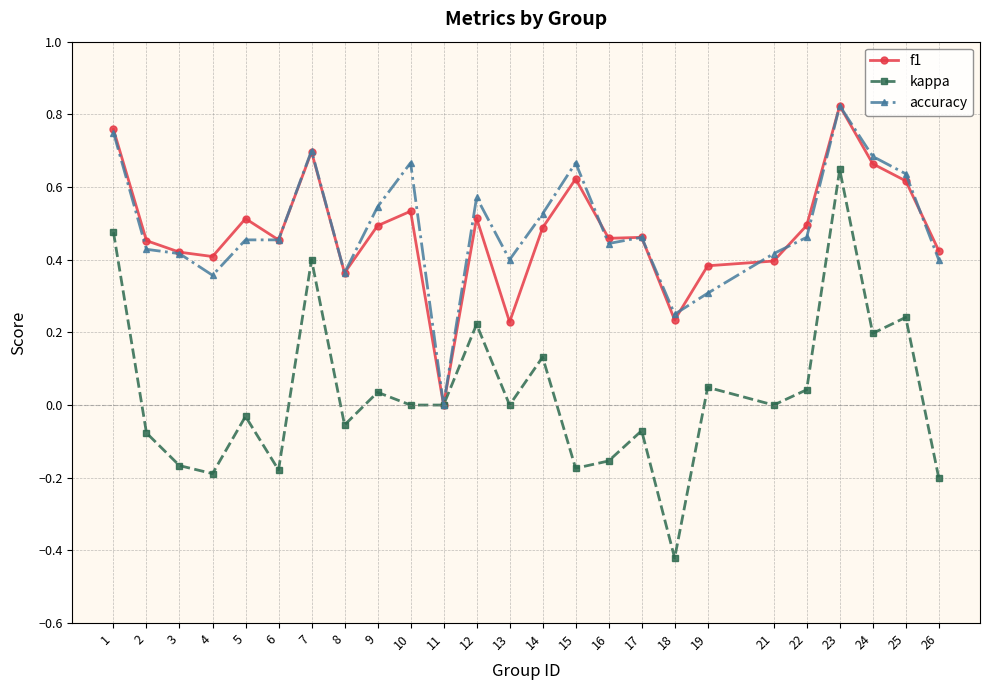

Which series has the widest spread of values?

kappa